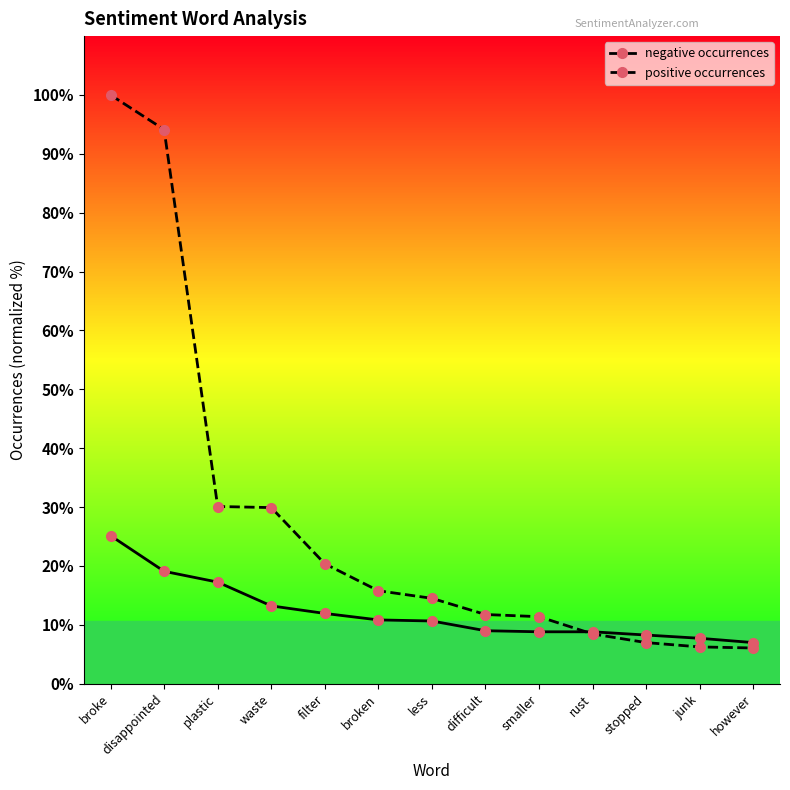

What is the value of the negative occurrences point at the 10th from the left?

8.8